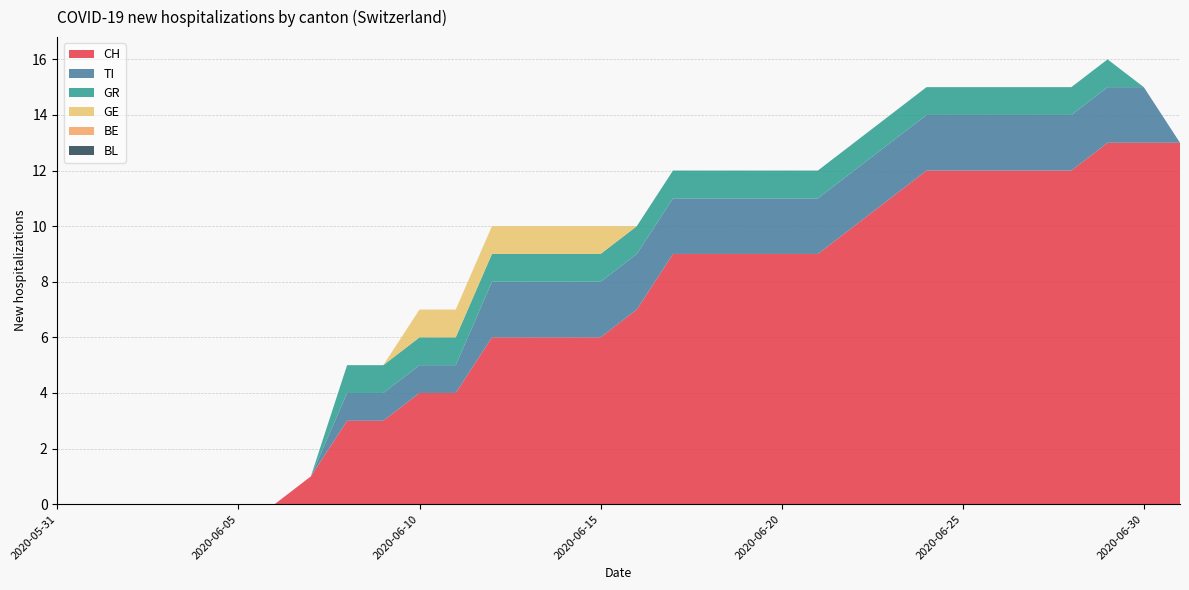

Reading right to left, what are all the values shown in this chart?

CH: 2020-07-01=13	2020-06-30=13	2020-06-29=13	2020-06-28=12	2020-06-27=12	2020-06-26=12	2020-06-25=12	2020-06-24=12	2020-06-23=11	2020-06-22=10	2020-06-21=9	2020-06-20=9	2020-06-19=9	2020-06-18=9	2020-06-17=9	2020-06-16=7	2020-06-15=6	2020-06-14=6	2020-06-13=6	2020-06-12=6	2020-06-11=4	2020-06-10=4	2020-06-09=3	2020-06-08=3	2020-06-07=1	2020-06-06=0	2020-06-05=0	2020-06-04=0	2020-06-03=0	2020-06-02=0	2020-06-01=0	2020-05-31=0
TI: 2020-07-01=0	2020-06-30=2	2020-06-29=2	2020-06-28=2	2020-06-27=2	2020-06-26=2	2020-06-25=2	2020-06-24=2	2020-06-23=2	2020-06-22=2	2020-06-21=2	2020-06-20=2	2020-06-19=2	2020-06-18=2	2020-06-17=2	2020-06-16=2	2020-06-15=2	2020-06-14=2	2020-06-13=2	2020-06-12=2	2020-06-11=1	2020-06-10=1	2020-06-09=1	2020-06-08=1	2020-06-07=0	2020-06-06=0	2020-06-05=0	2020-06-04=0	2020-06-03=0	2020-06-02=0	2020-06-01=0	2020-05-31=0
GR: 2020-07-01=0	2020-06-30=0	2020-06-29=1	2020-06-28=1	2020-06-27=1	2020-06-26=1	2020-06-25=1	2020-06-24=1	2020-06-23=1	2020-06-22=1	2020-06-21=1	2020-06-20=1	2020-06-19=1	2020-06-18=1	2020-06-17=1	2020-06-16=1	2020-06-15=1	2020-06-14=1	2020-06-13=1	2020-06-12=1	2020-06-11=1	2020-06-10=1	2020-06-09=1	2020-06-08=1	2020-06-07=0	2020-06-06=0	2020-06-05=0	2020-06-04=0	2020-06-03=0	2020-06-02=0	2020-06-01=0	2020-05-31=0
GE: 2020-07-01=0	2020-06-30=0	2020-06-29=0	2020-06-28=0	2020-06-27=0	2020-06-26=0	2020-06-25=0	2020-06-24=0	2020-06-23=0	2020-06-22=0	2020-06-21=0	2020-06-20=0	2020-06-19=0	2020-06-18=0	2020-06-17=0	2020-06-16=0	2020-06-15=1	2020-06-14=1	2020-06-13=1	2020-06-12=1	2020-06-11=1	2020-06-10=1	2020-06-09=0	2020-06-08=0	2020-06-07=0	2020-06-06=0	2020-06-05=0	2020-06-04=0	2020-06-03=0	2020-06-02=0	2020-06-01=0	2020-05-31=0
BE: 2020-07-01=0	2020-06-30=0	2020-06-29=0	2020-06-28=0	2020-06-27=0	2020-06-26=0	2020-06-25=0	2020-06-24=0	2020-06-23=0	2020-06-22=0	2020-06-21=0	2020-06-20=0	2020-06-19=0	2020-06-18=0	2020-06-17=0	2020-06-16=0	2020-06-15=0	2020-06-14=0	2020-06-13=0	2020-06-12=0	2020-06-11=0	2020-06-10=0	2020-06-09=0	2020-06-08=0	2020-06-07=0	2020-06-06=0	2020-06-05=0	2020-06-04=0	2020-06-03=0	2020-06-02=0	2020-06-01=0	2020-05-31=0
BL: 2020-07-01=0	2020-06-30=0	2020-06-29=0	2020-06-28=0	2020-06-27=0	2020-06-26=0	2020-06-25=0	2020-06-24=0	2020-06-23=0	2020-06-22=0	2020-06-21=0	2020-06-20=0	2020-06-19=0	2020-06-18=0	2020-06-17=0	2020-06-16=0	2020-06-15=0	2020-06-14=0	2020-06-13=0	2020-06-12=0	2020-06-11=0	2020-06-10=0	2020-06-09=0	2020-06-08=0	2020-06-07=0	2020-06-06=0	2020-06-05=0	2020-06-04=0	2020-06-03=0	2020-06-02=0	2020-06-01=0	2020-05-31=0